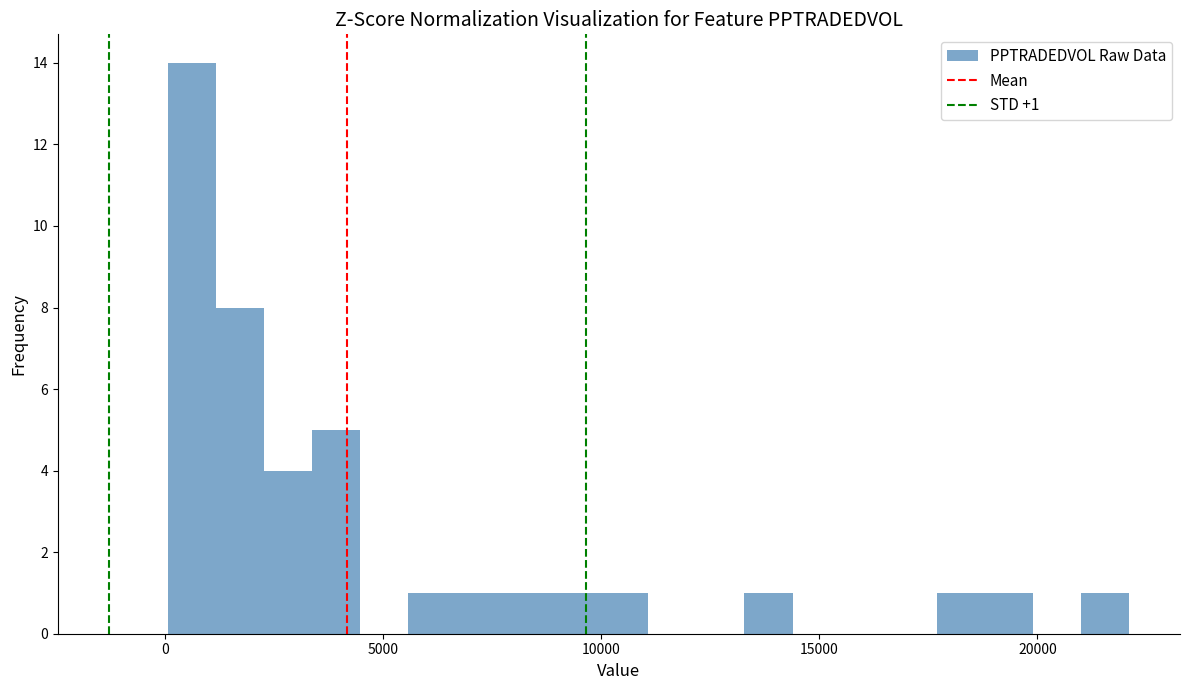

Read against the x-axis, roughly where is the centre of the tallest bar?

500